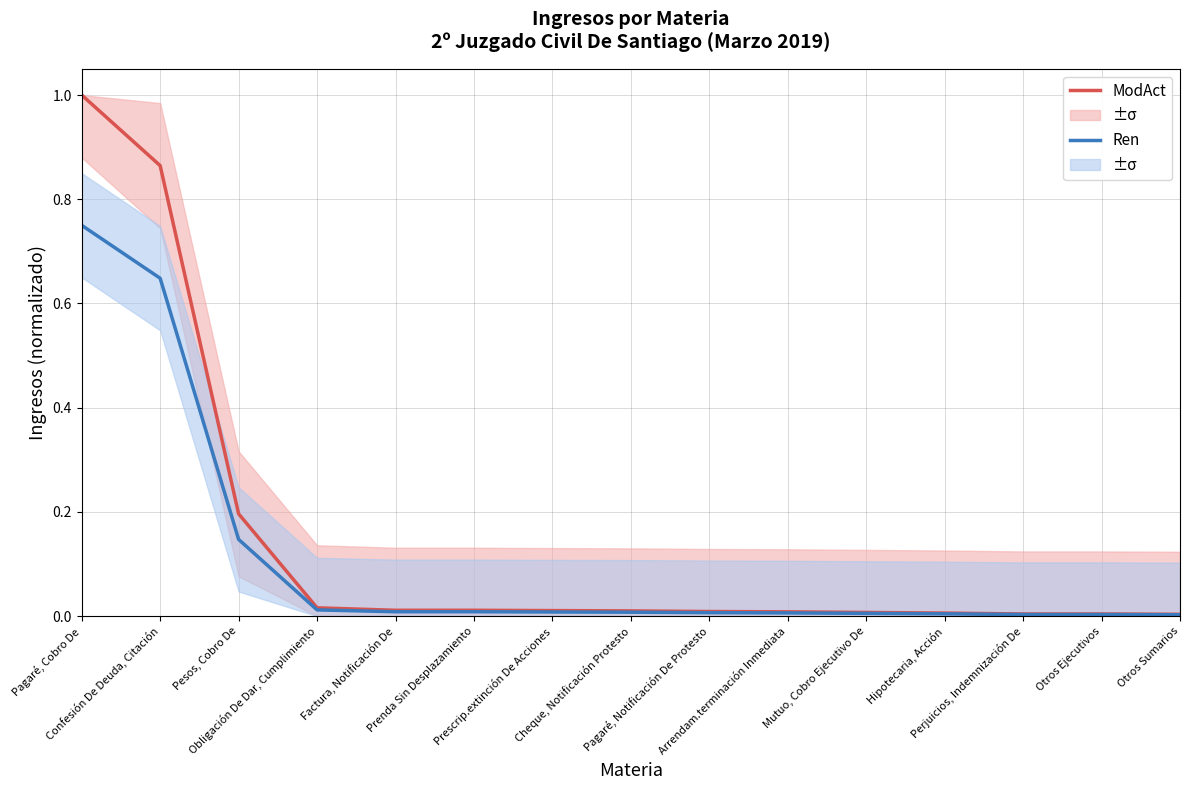

The ModAct series shows 0.2 at Pesos, Cobro De. True or false?

True